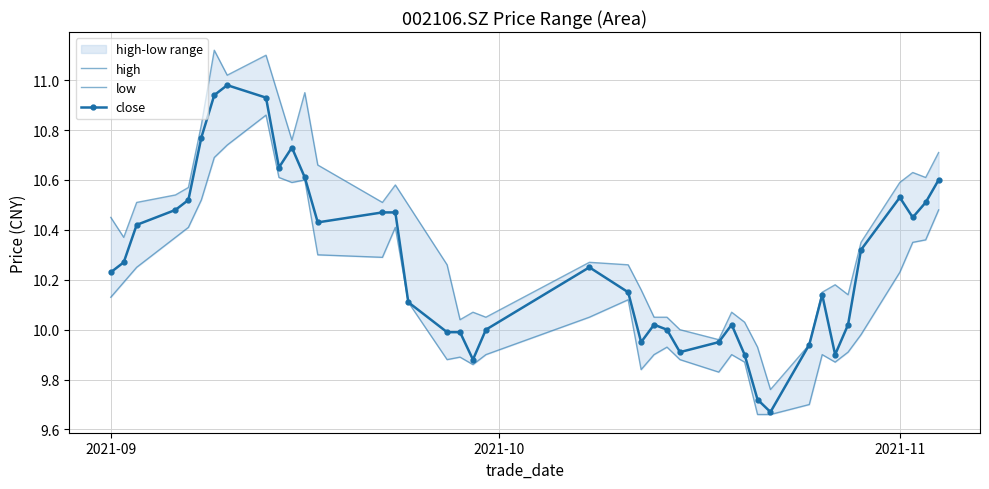

What is the difference between the second highest and minimum values in the high series?

1.3